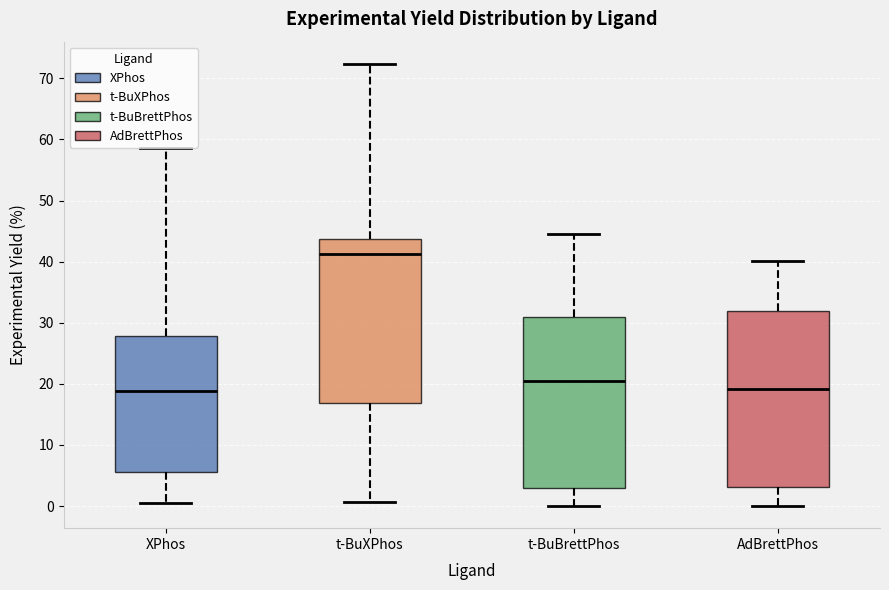

Reading left to right, read every box against the y-axis: the position of its median line, the range the box covers, and the ends of its whiskers. The values are not printed on the chart, so give them approximately, as read against the axis.

XPhos: median 19, box 6 to 28, whiskers 0 to 59
t-BuXPhos: median 41, box 17 to 44, whiskers 1 to 72
t-BuBrettPhos: median 21, box 3 to 31, whiskers 0 to 45
AdBrettPhos: median 19, box 3 to 32, whiskers 0 to 40